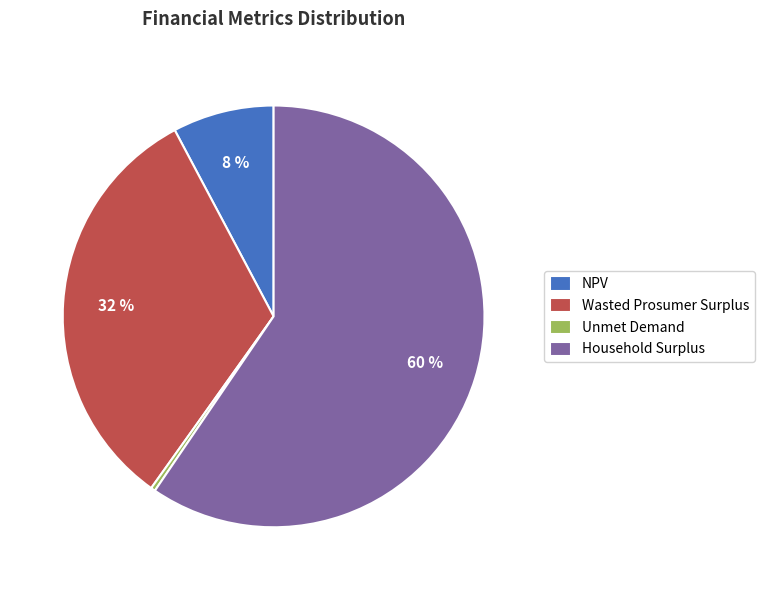

What is the smallest slice in the pie chart?

Unmet Demand